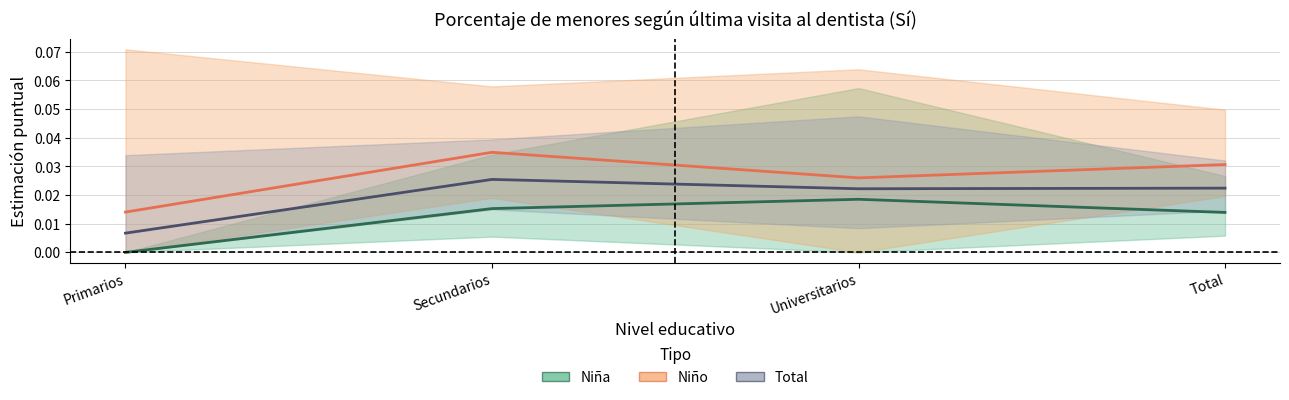

What is the label of the 3rd point from the right?

Secundarios